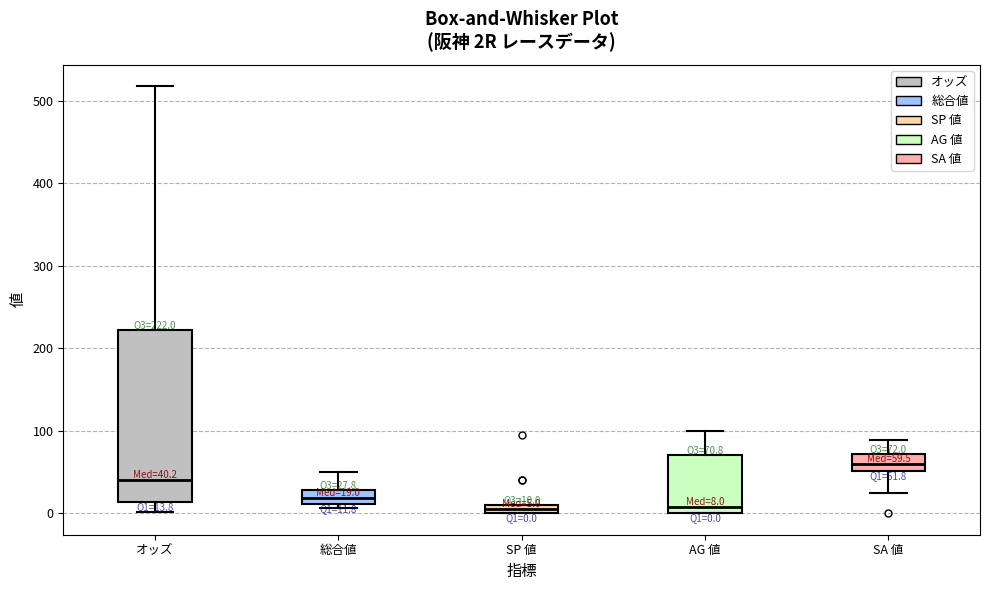

Comparing the boxes themselves (not the whiskers), which one is the tallest?

オッズ